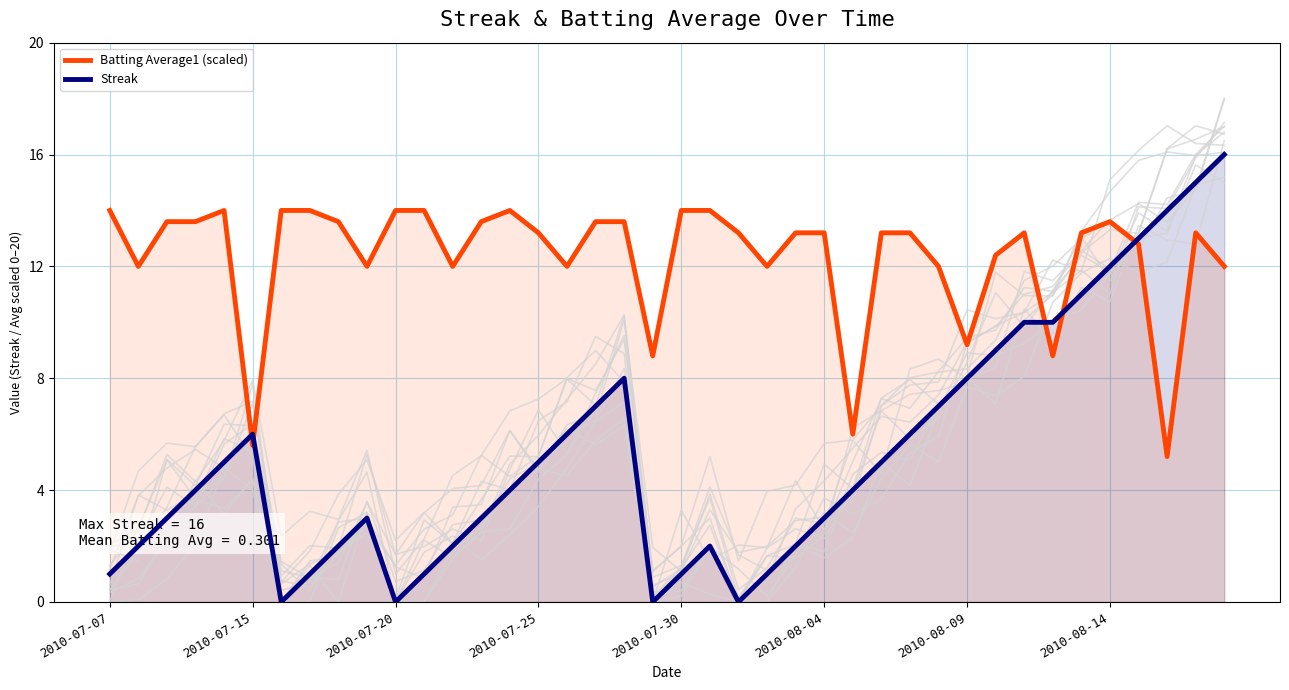

True or false: Batting Average1 (scaled) and Streak cross at least once.

True